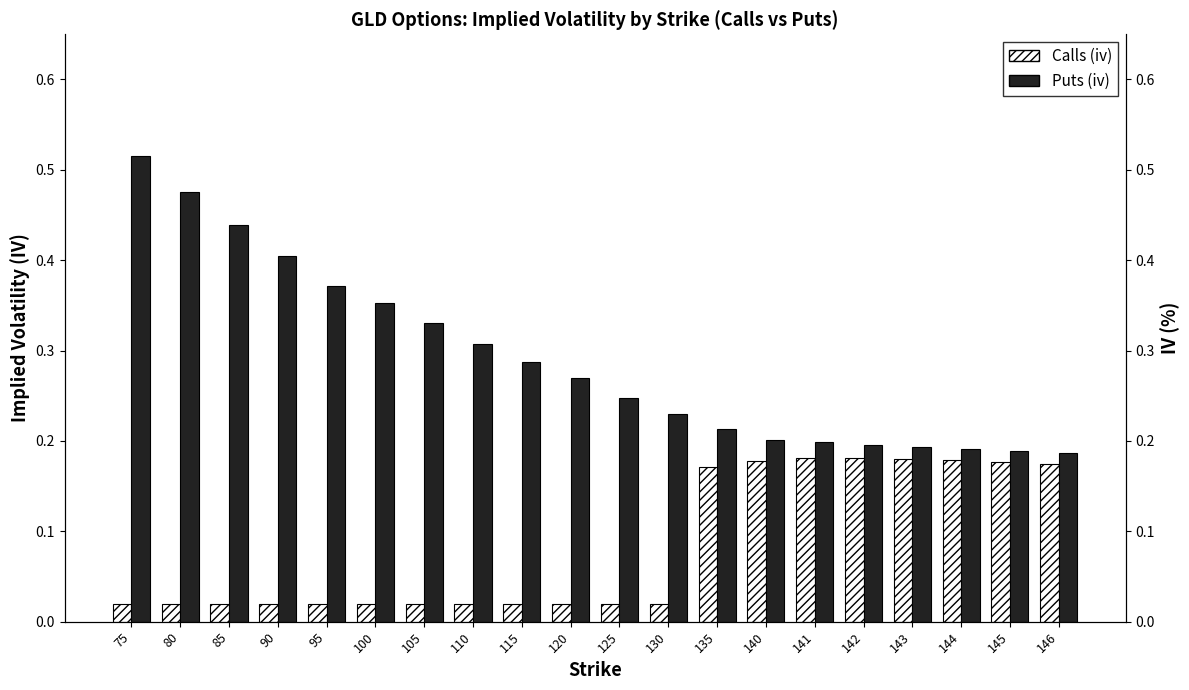

At which category is the sum across all series the highest?

75